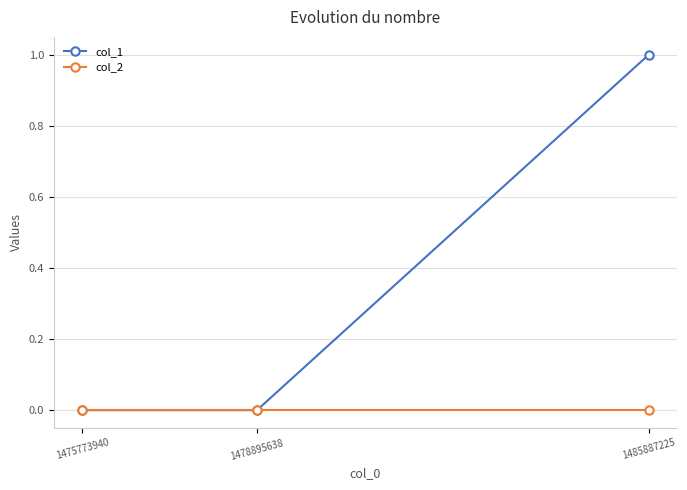

Rank the series by their maximum value, from highest to lowest.

col_1, col_2